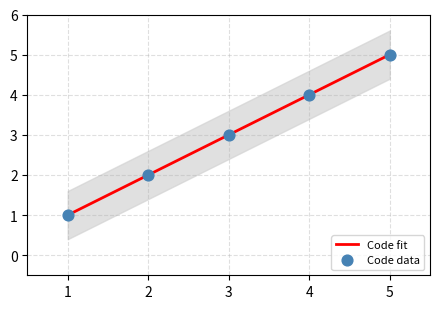

What is the maximum value for Code fit?

5.0